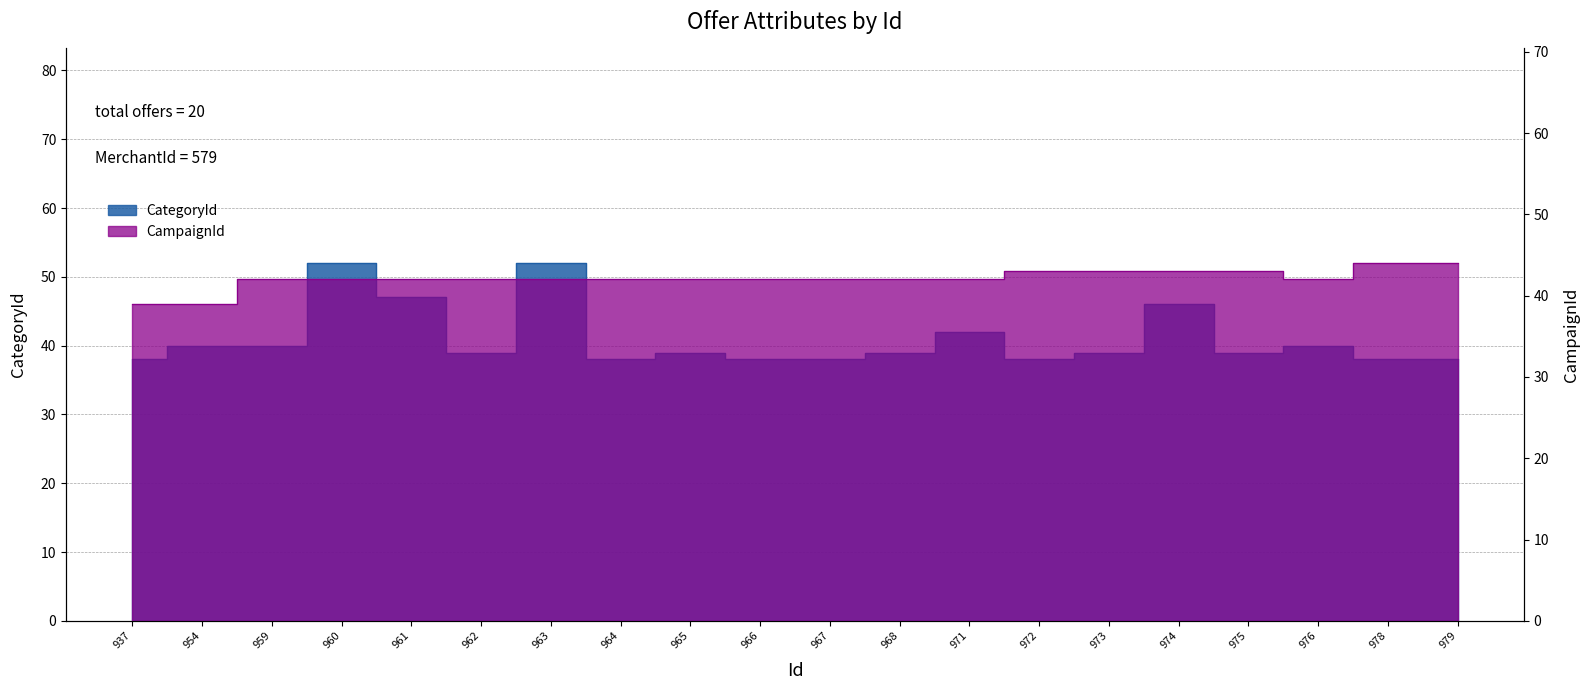

How many data points in CategoryId are less than 39?

7